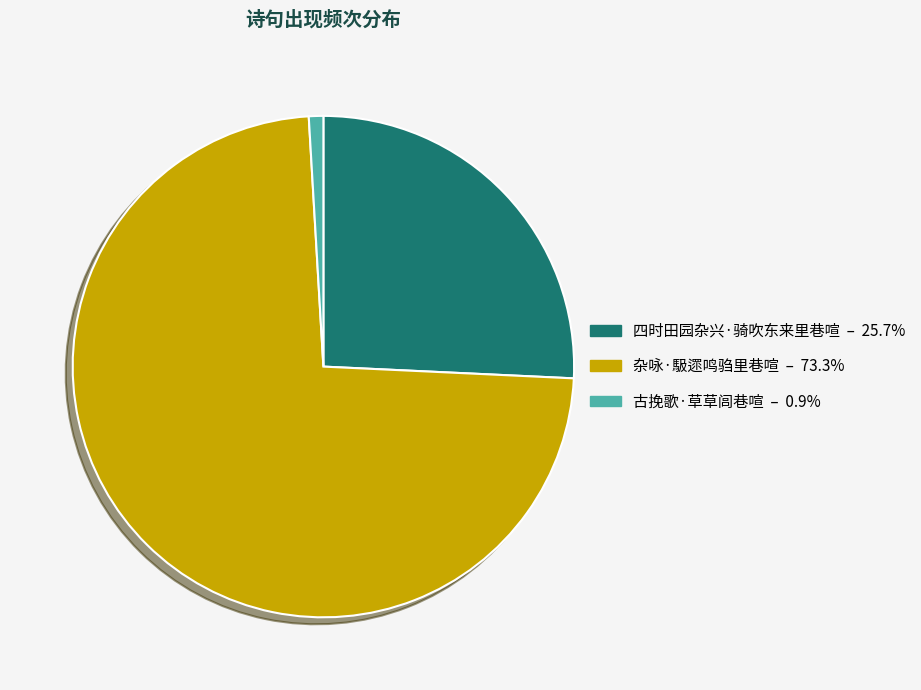

Approximately how many times larger is the value at 四时田园杂兴·骑吹东来里巷喧 – 25.7% compared to 杂咏·馺遝鸣驺里巷喧 – 73.3%?

0.4